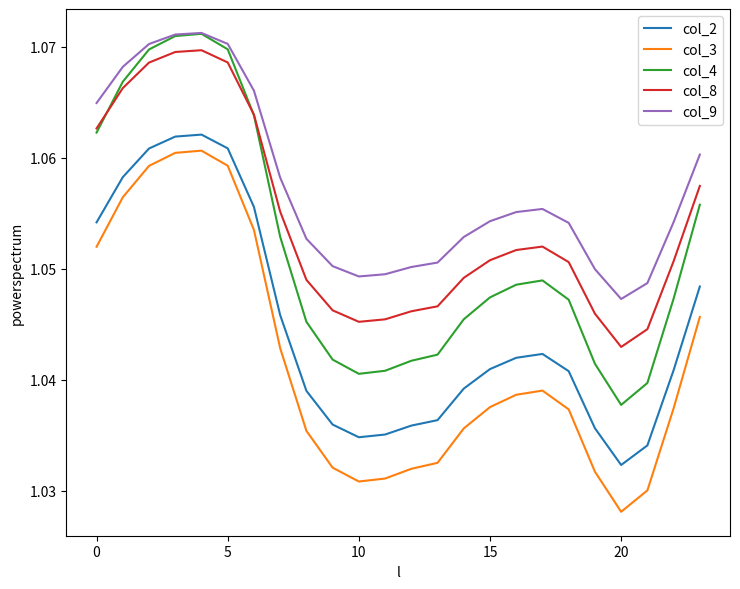

True or false: col_2 and col_3 cross at least once.

False